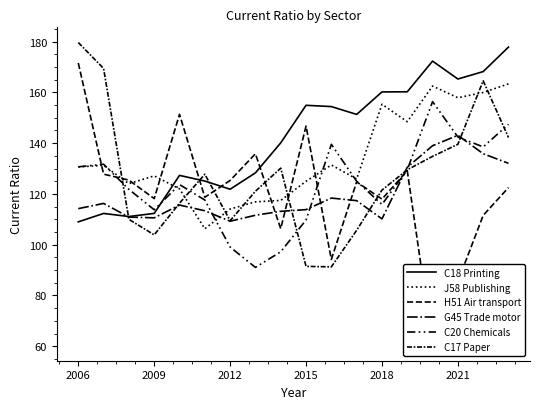

What is the spread (max minus min) of values at 8?

42.9